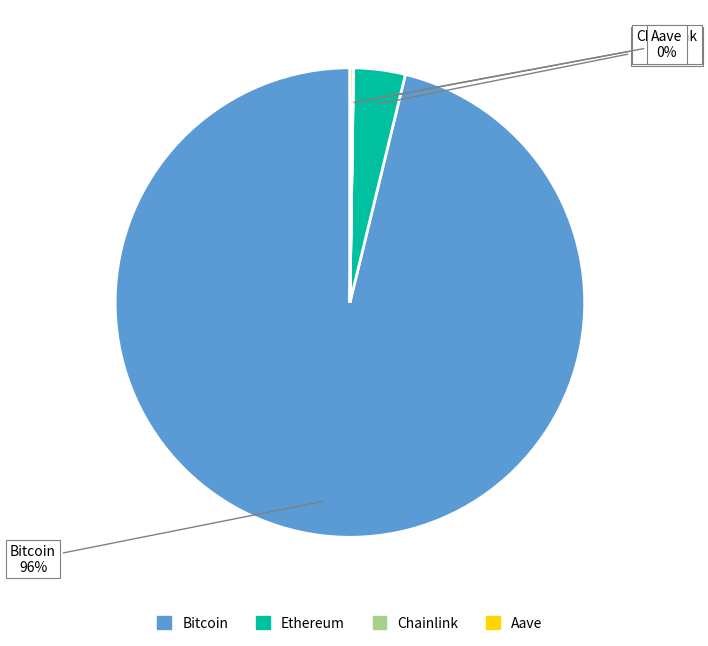

Does Ethereum represent more than half of the total?

No